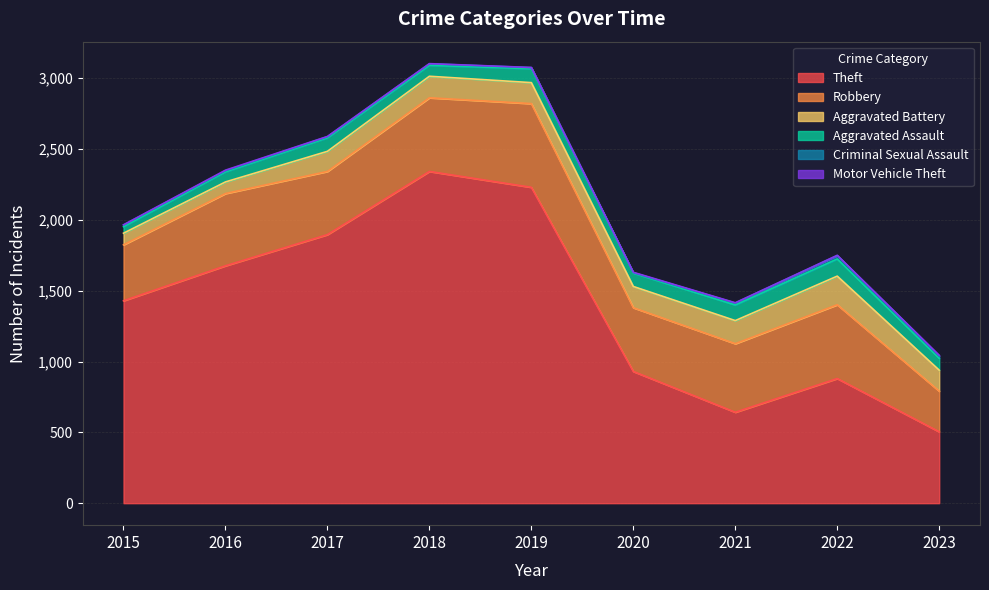

Which has a higher value, 2015 or 2022?

2015